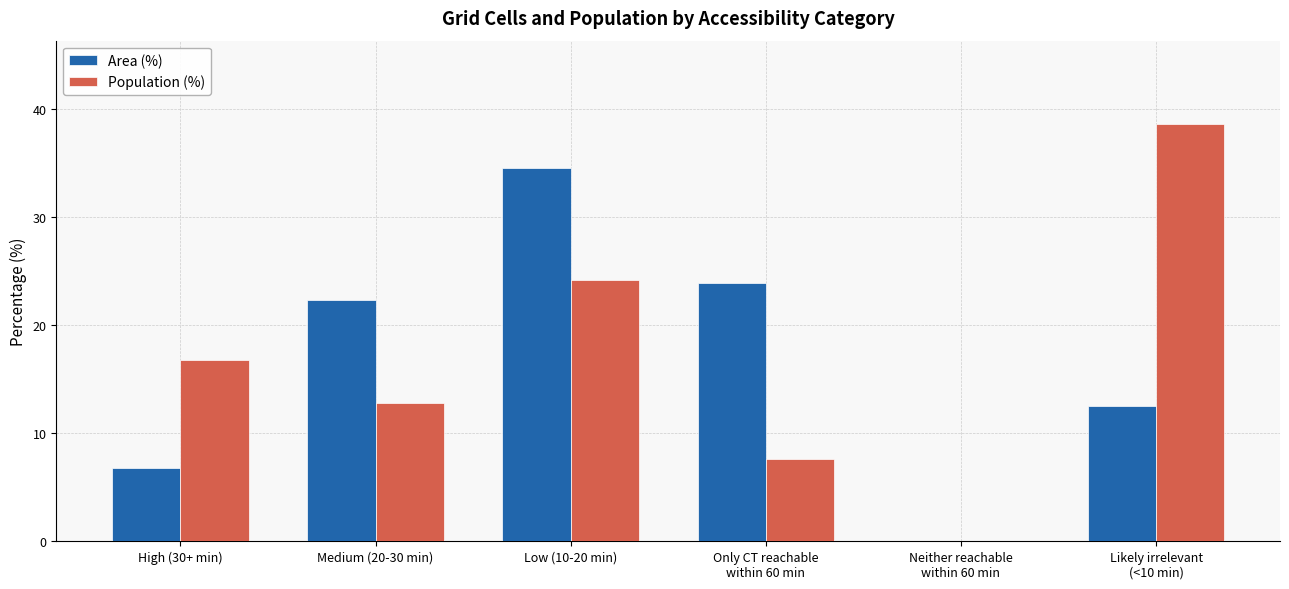

Which series has the widest spread of values?

Population (%)